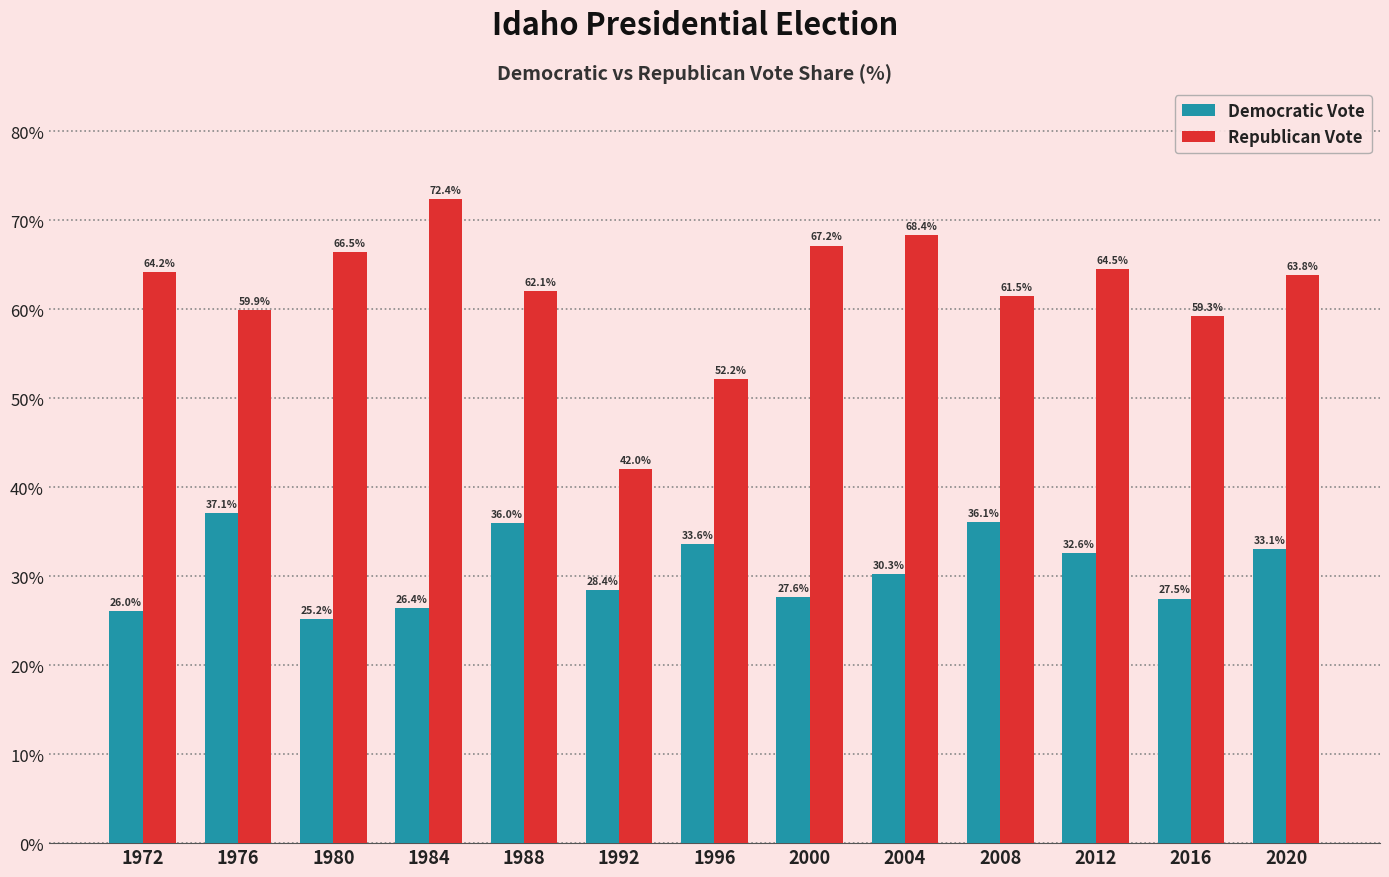

The value of Democratic Vote at 2016 is 27.5. True or false?

True